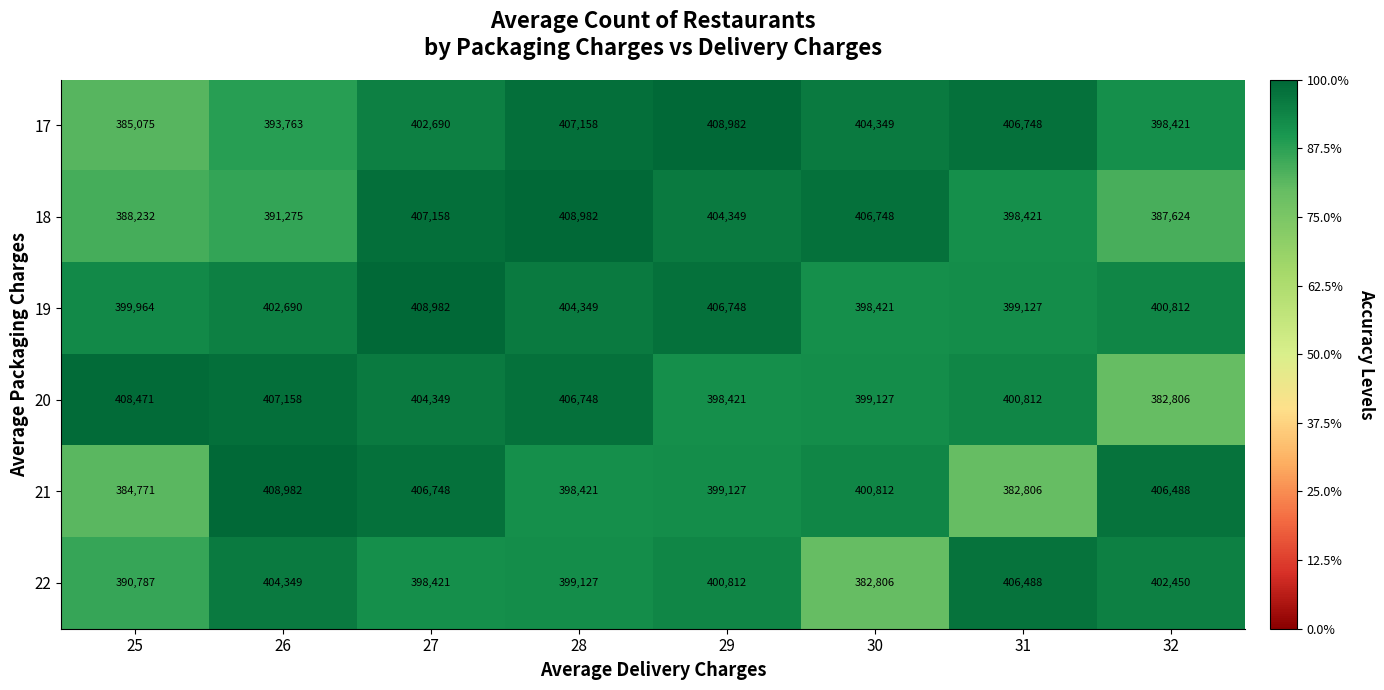

Which series changed the most between 26 and 29?

17